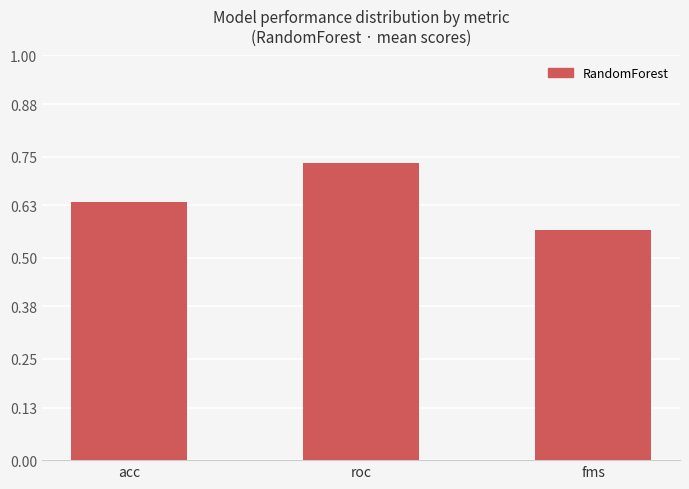

Count the values in the range 0 to 1.

3